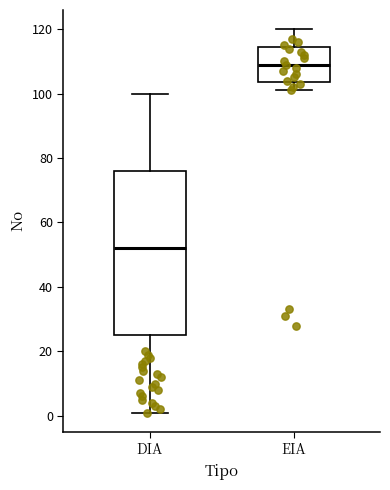

Which box is the tallest, from its lower edge to its upper edge?

DIA